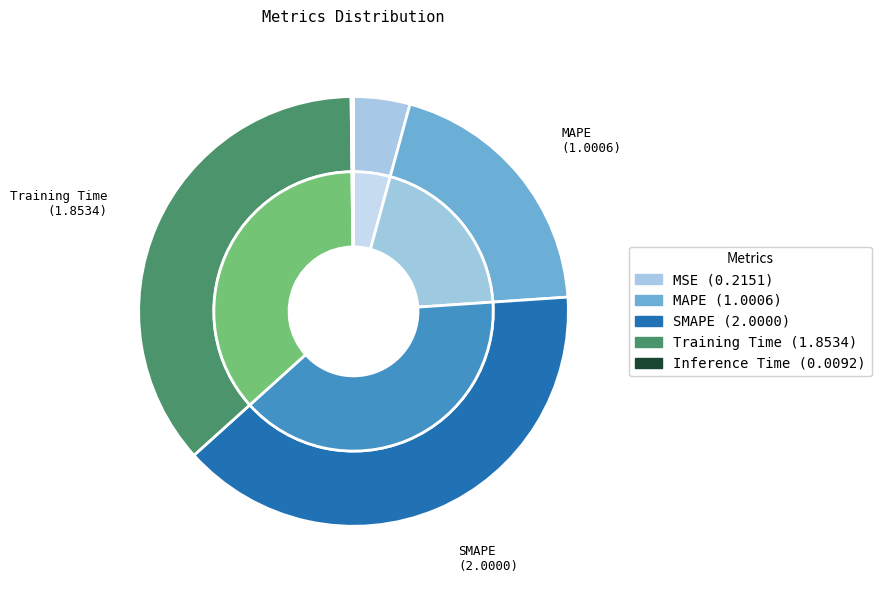

True or false: Inference Time accounts for 1% of the total.

False